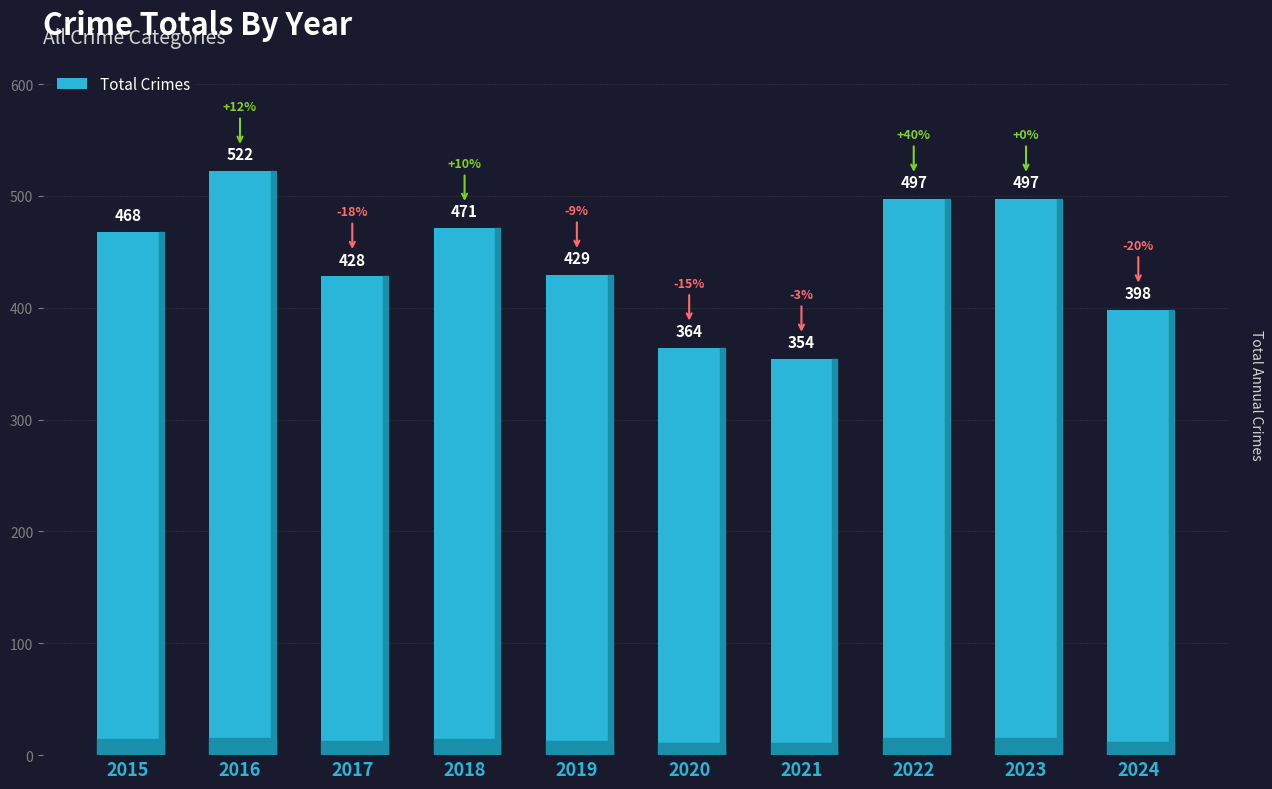

What is the smallest value displayed?

354